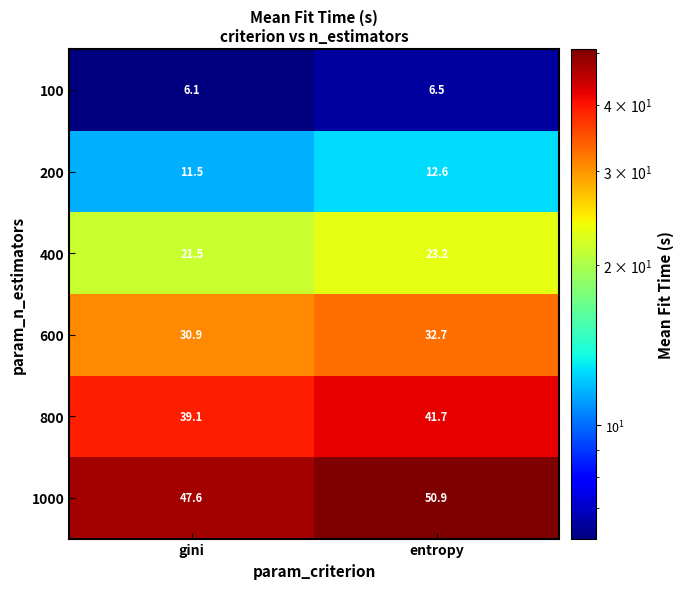

Read the 600 value at gini.

30.9